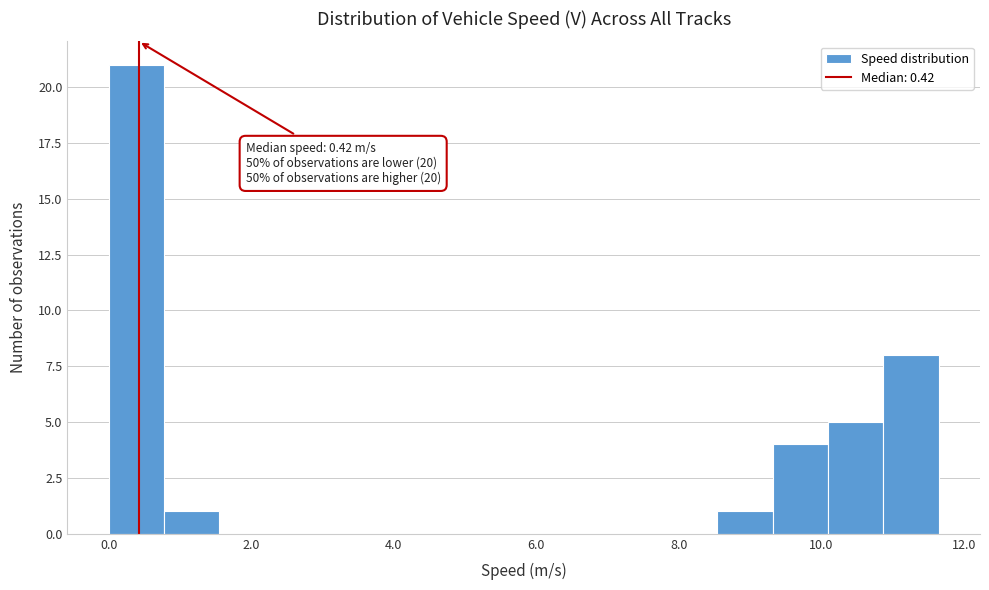

Around what value on the x-axis is the tallest bar? Give the approximate position of its centre, as read against the axis.

0.4